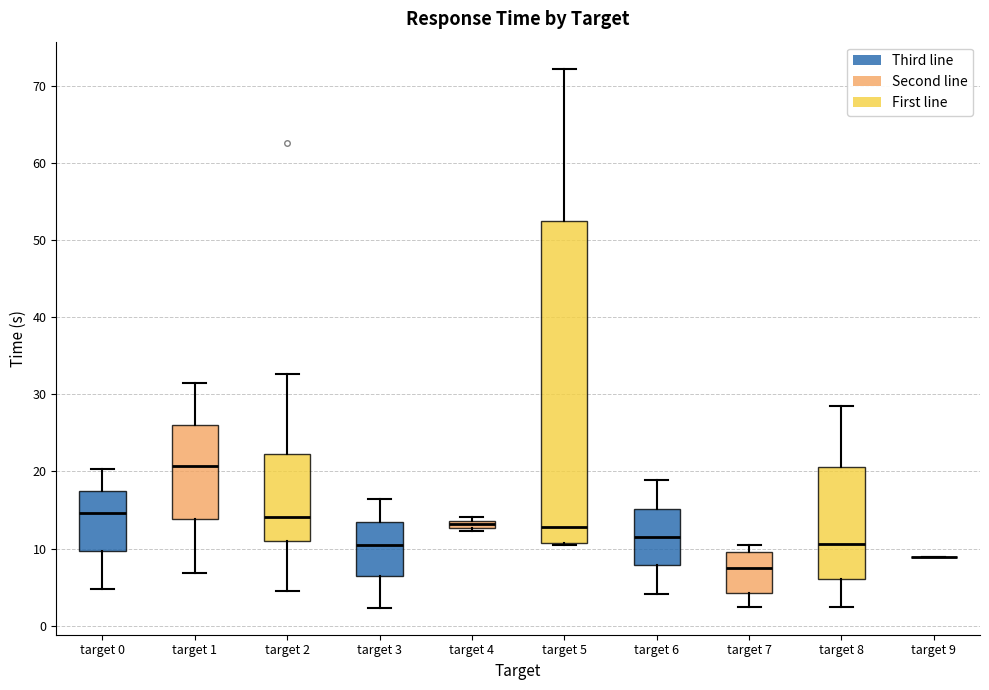

Which box is the tallest, from its lower edge to its upper edge?

target 5